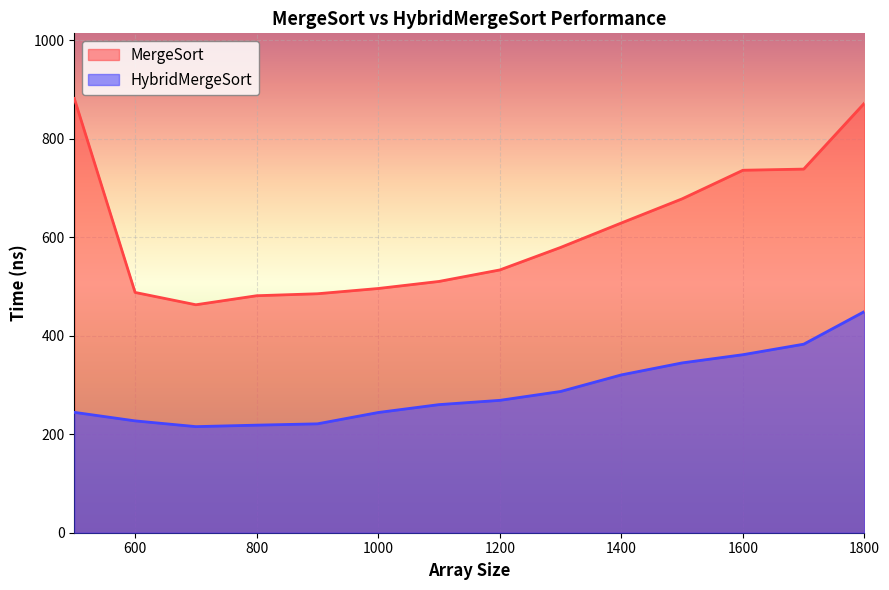

What is the difference between the maximum and minimum values in the MergeSort series?

418.7